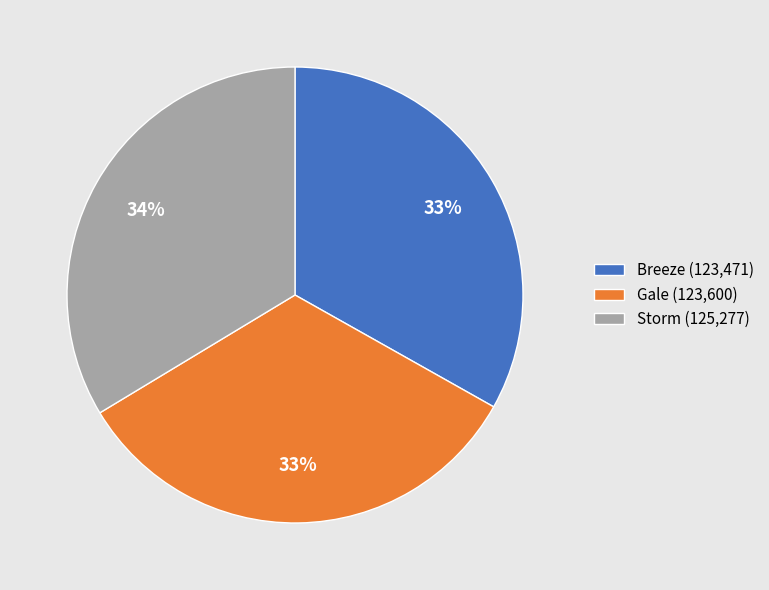

Approximately how many times larger is the value at Breeze compared to Storm?

1.0